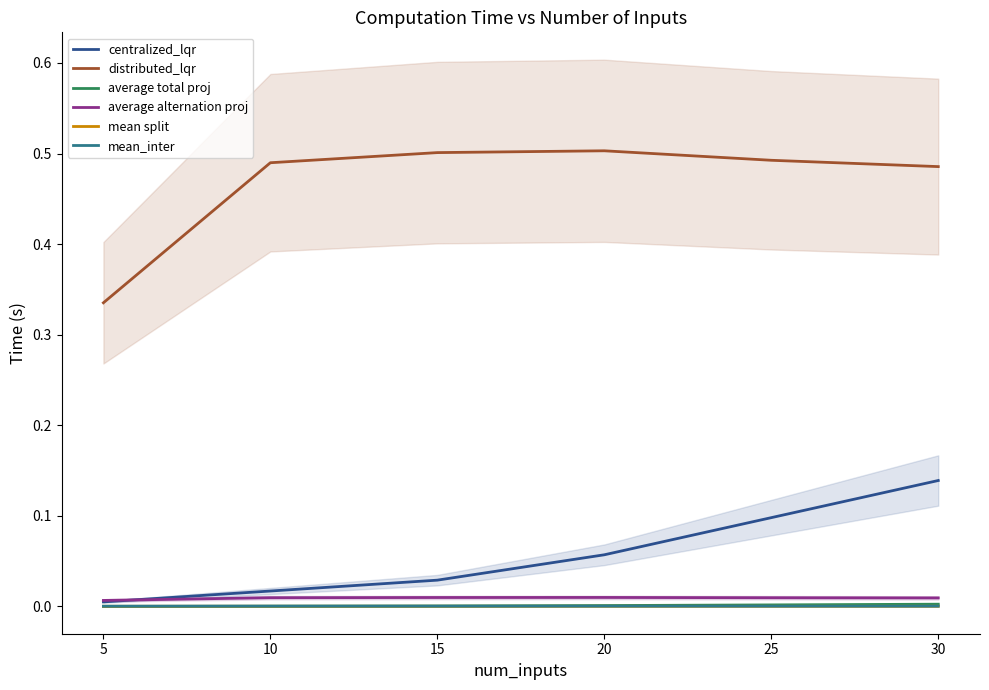

Is it true that mean_inter equals 0.0 at 30?

True